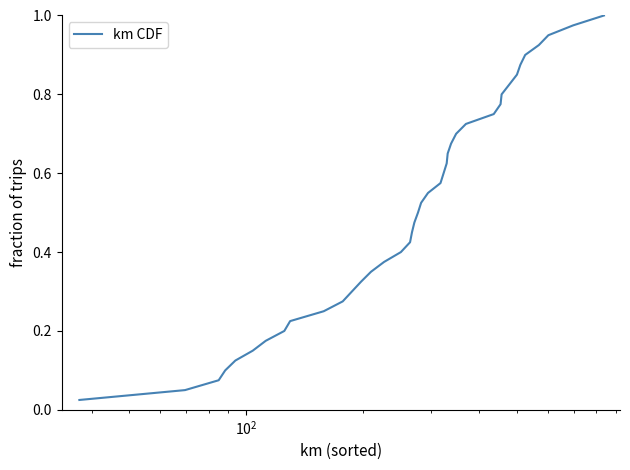

What is the difference between the maximum and second lowest values?

0.9